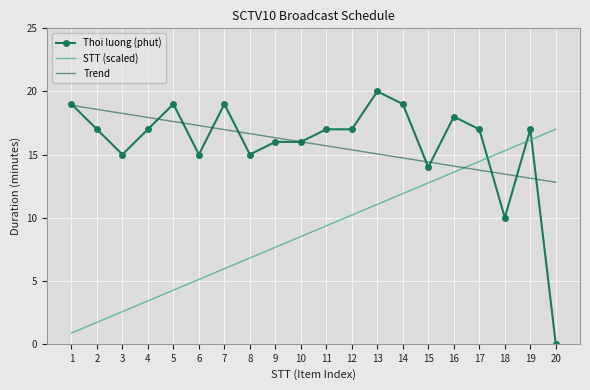

Which series ends up on top after the final intersection of STT (scaled) and Thoi luong (phut)?

STT (scaled)